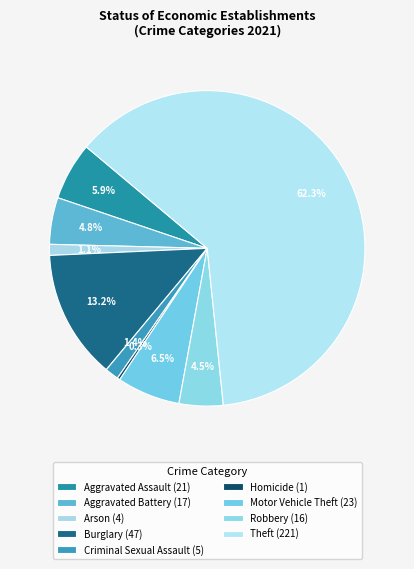

How many segments does this pie chart have?

9